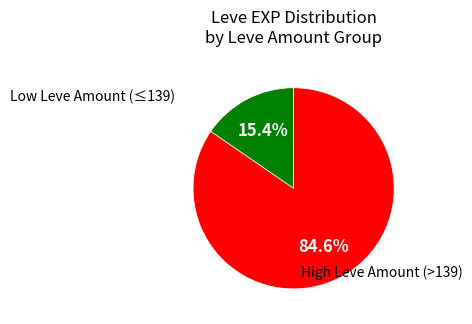

Is there a majority slice in this chart?

Yes